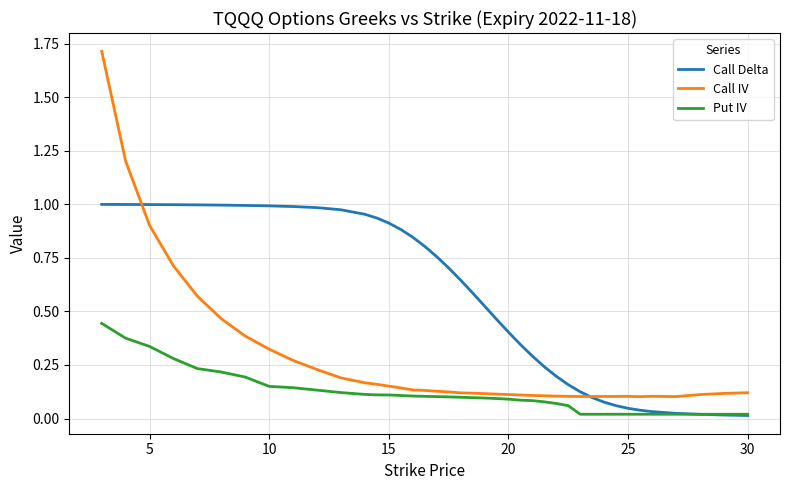

List the series in order of their peak value, lowest first.

Put IV, Call Delta, Call IV